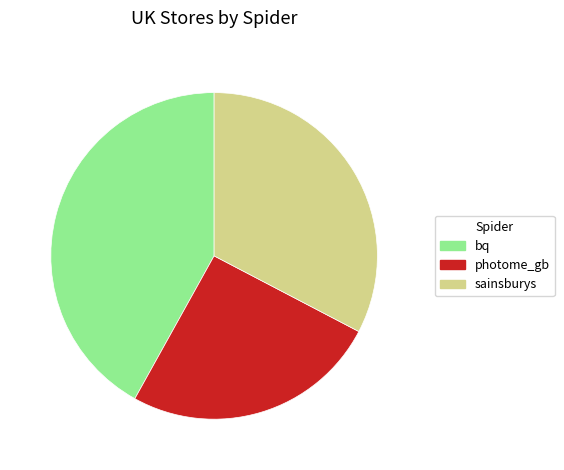

Is the sum of bq and sainsburys greater than half?

Yes